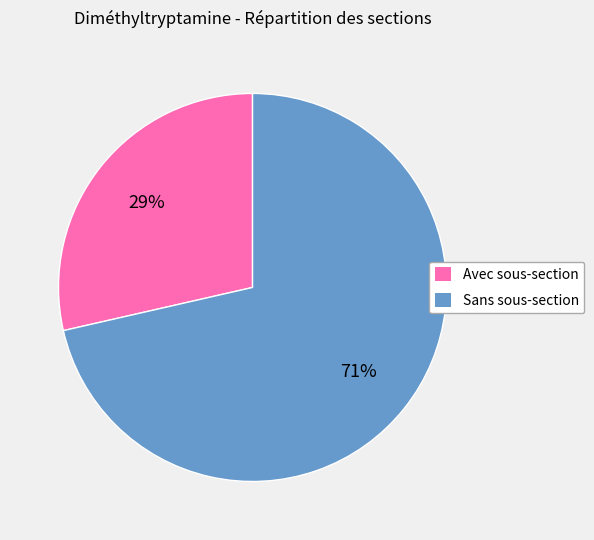

Is it true that Avec sous-section is 37% of the pie?

False